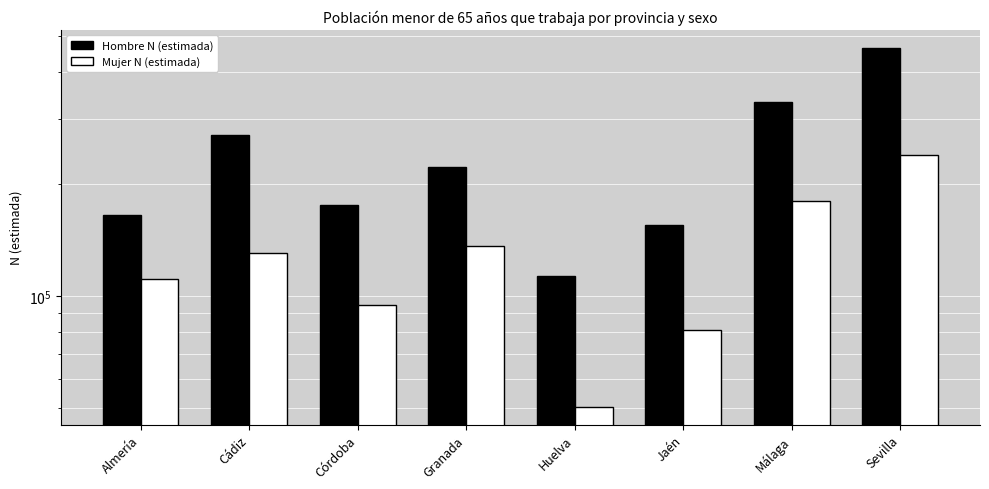

True or false: Mujer N (estimada) has a value of 175837 at Cádiz.

False